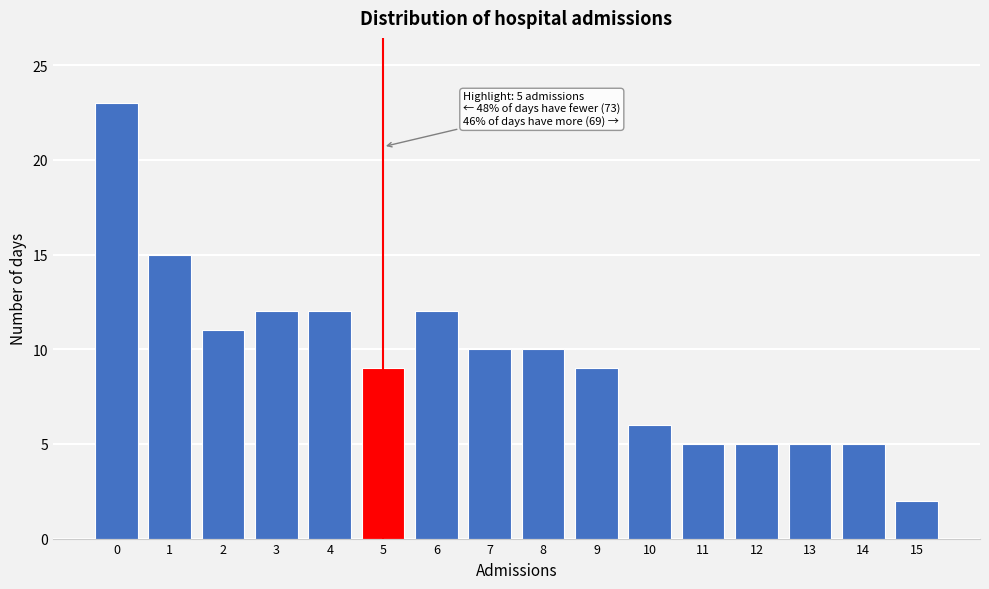

Reading right to left, what are all the values shown in this chart?

2	5	5	5	5	6	9	10	10	12	9	12	12	11	15	23